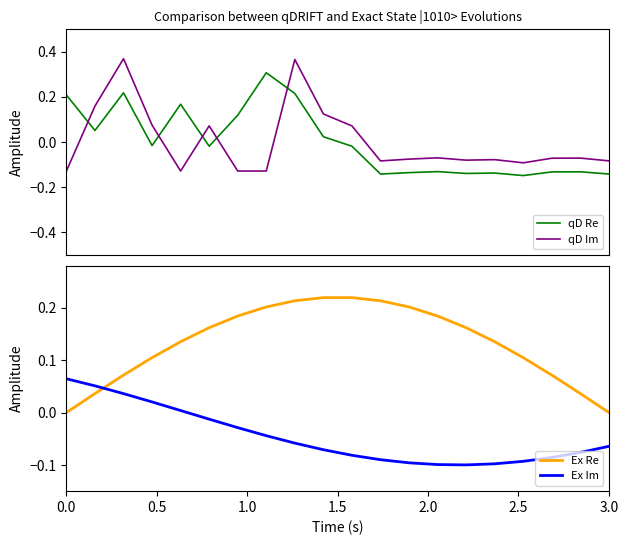

Reading right to left, list all the values displayed in this chart.

qD Re: -0.1	-0.1	-0.1	-0.1	-0.1	-0.1	-0.1	-0.1	-0.1	-0.0	0.0	0.2	0.3	0.1	-0.0	0.2	-0.0	0.2	0.1	0.2
qD Im: -0.1	-0.1	-0.1	-0.1	-0.1	-0.1	-0.1	-0.1	-0.1	0.1	0.1	0.4	-0.1	-0.1	0.1	-0.1	0.1	0.4	0.2	-0.1
Ex Re: 0.0	0.0	0.1	0.1	0.1	0.2	0.2	0.2	0.2	0.2	0.2	0.2	0.2	0.2	0.2	0.1	0.1	0.1	0.0	0.0
Ex Im: -0.1	-0.1	-0.1	-0.1	-0.1	-0.1	-0.1	-0.1	-0.1	-0.1	-0.1	-0.1	-0.0	-0.0	-0.0	0.0	0.0	0.0	0.1	0.1